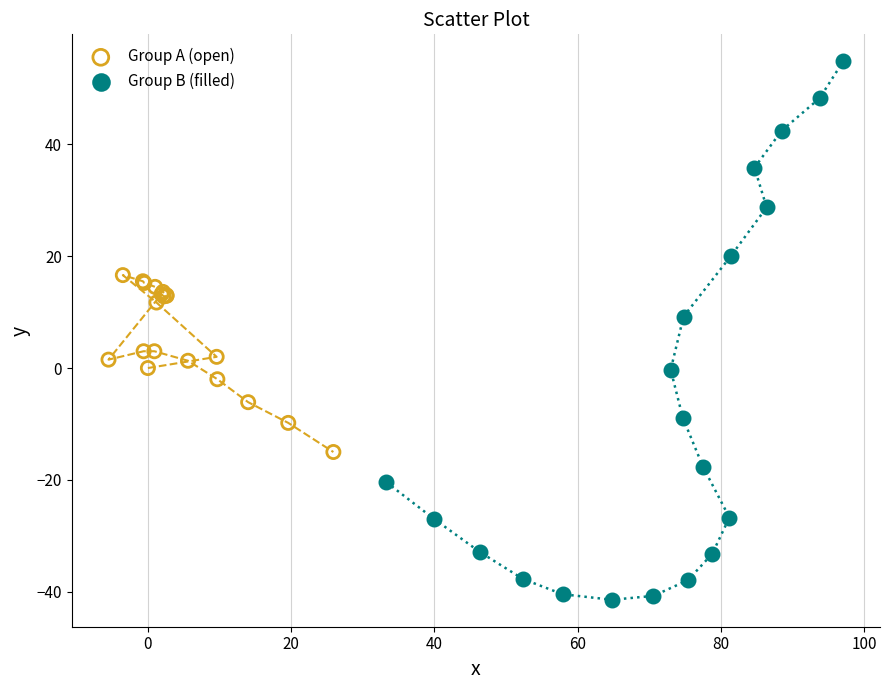

Which series has the largest Y range (max minus min)?

Group B (filled)